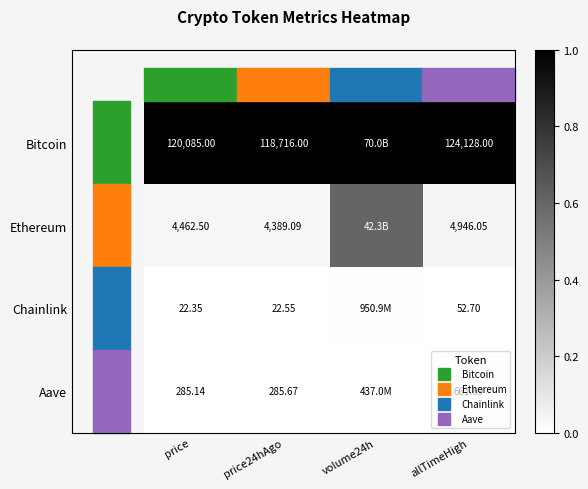

Which category has the lowest value across all series?

price